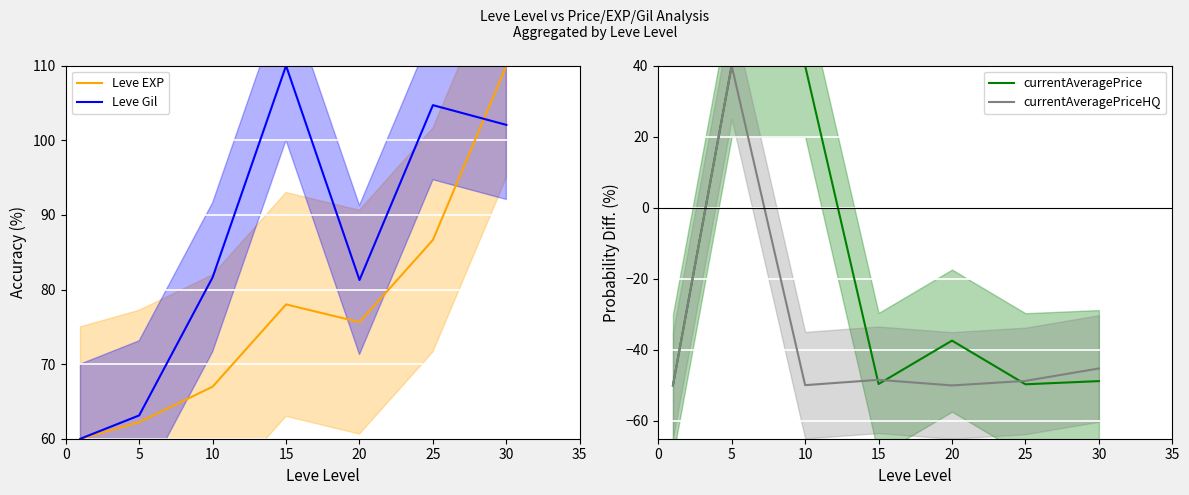

How many data points in Leve Gil are less than 81?

2